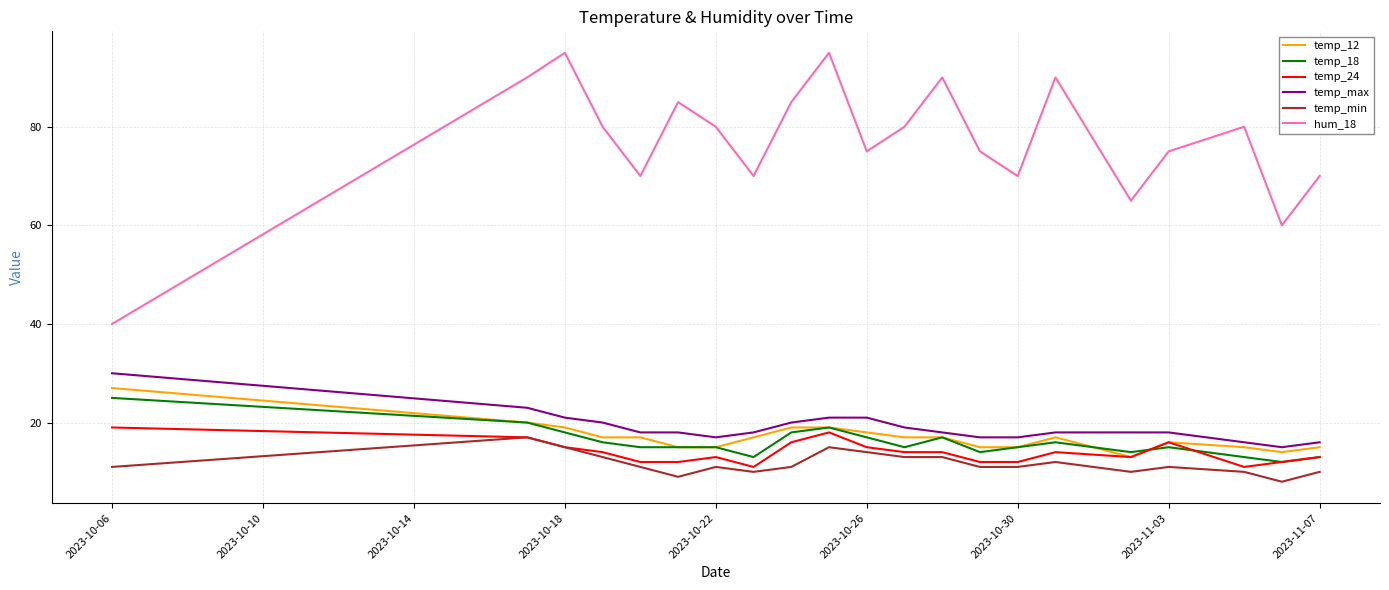

True or false: temp_min and temp_18 intersect in this chart.

False